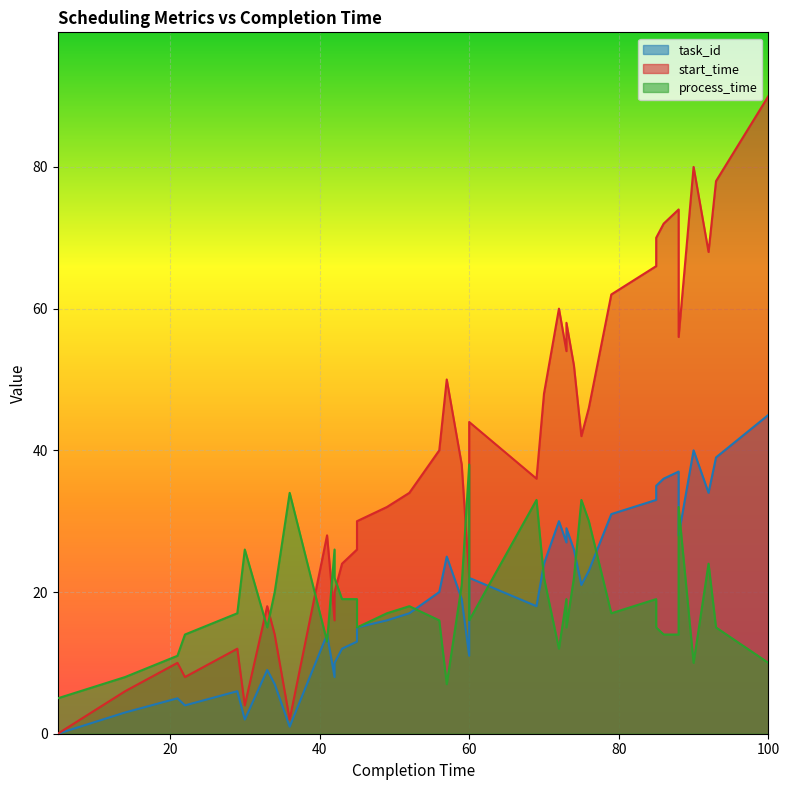

How many interior local peaks does the process_time series have?

11